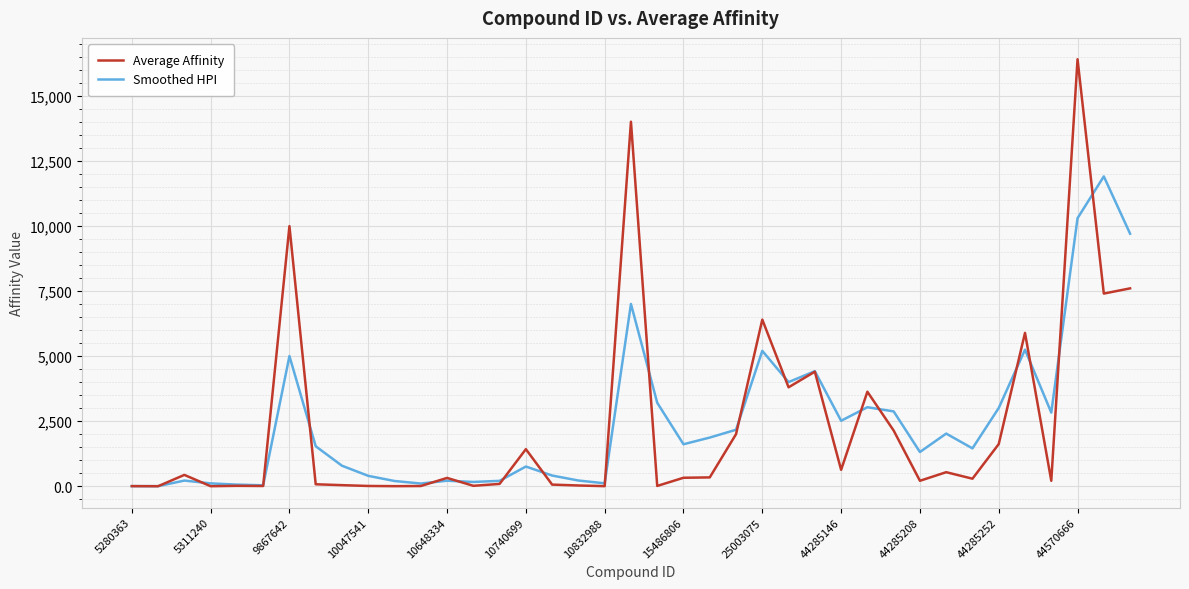

List the series in order of their peak value, highest first.

Average Affinity, Smoothed HPI